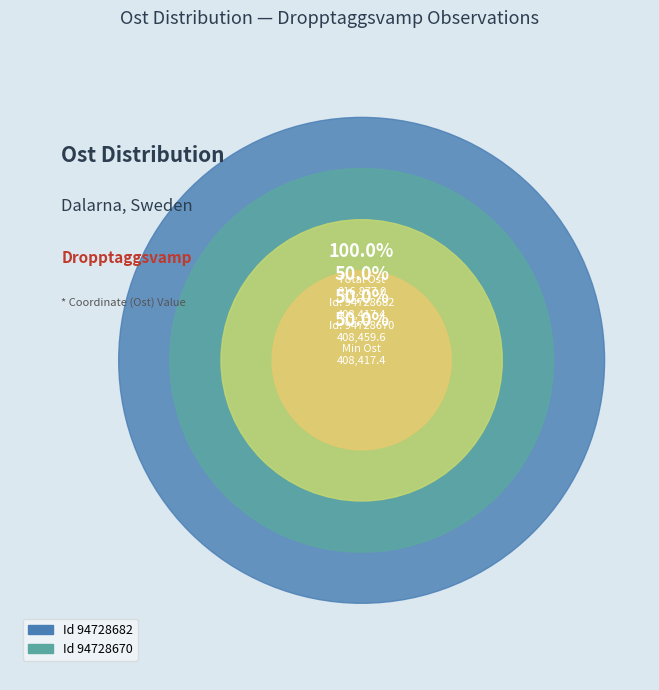

Which has a higher value, 94728682 or 94728670?

94728670